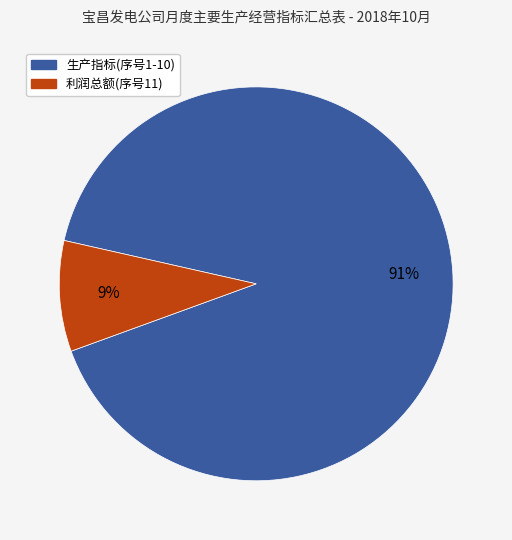

Count the number of slices in the pie.

2